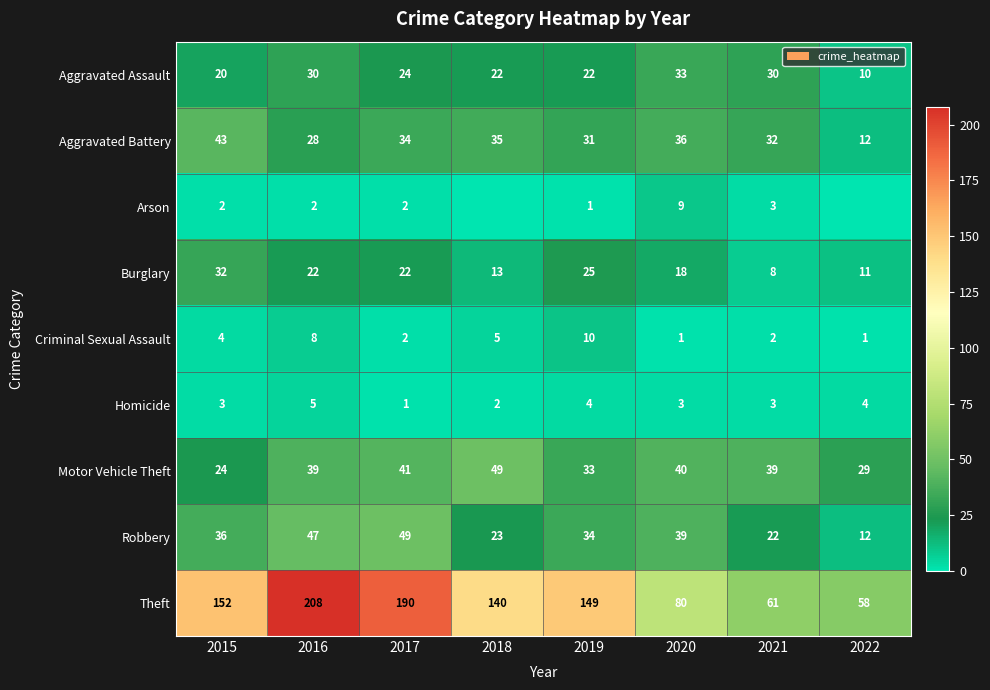

What is the difference between the highest and lowest values at 2020?

79